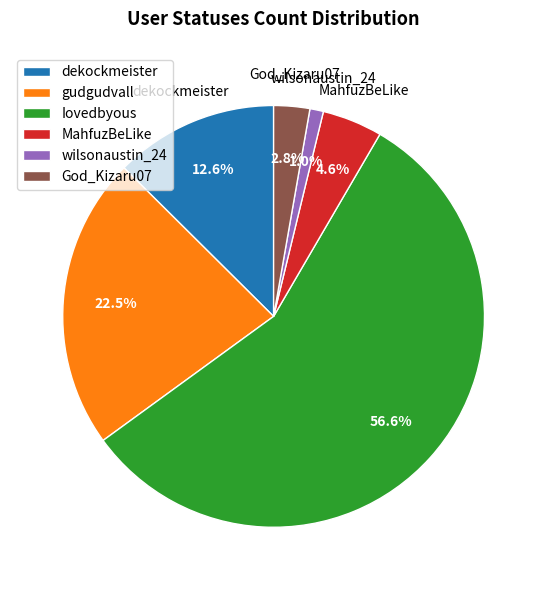

Is there a majority slice in this chart?

Yes